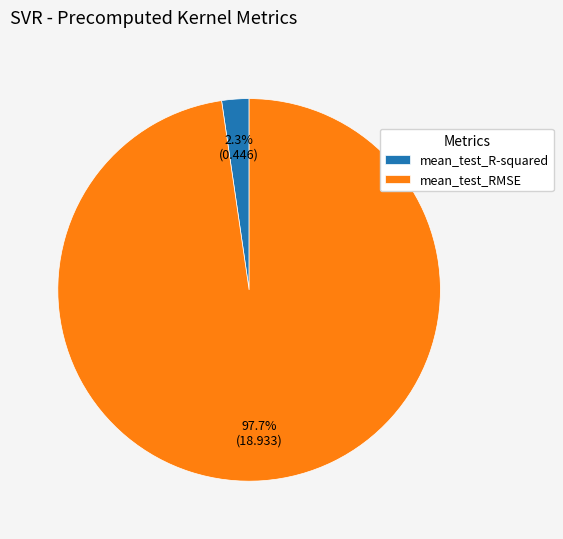

What percentage is the mean_test_R-squared slice, to the nearest percent?

2%